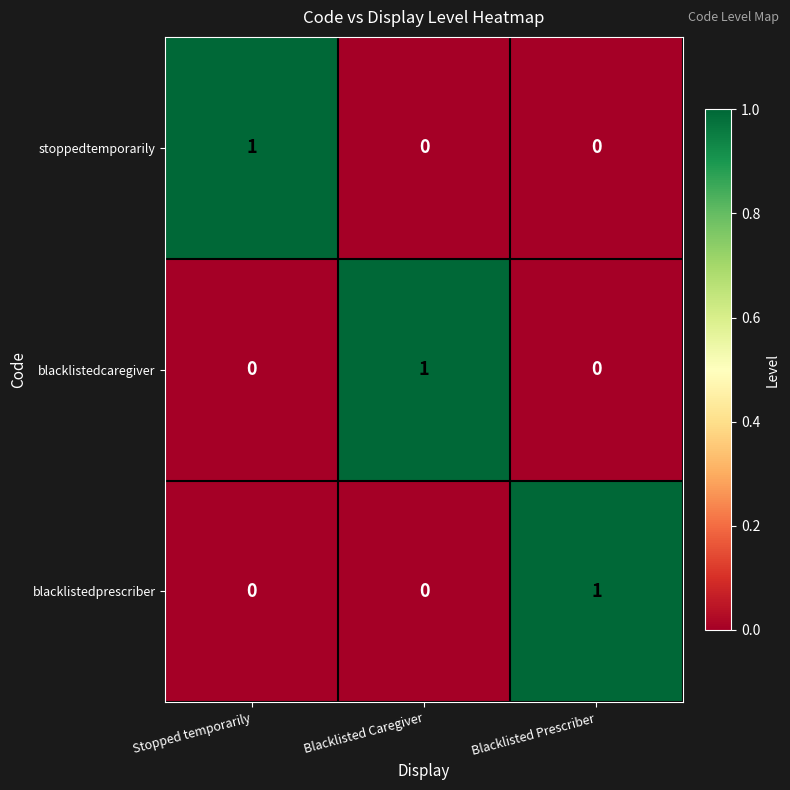

Reading left to right, extract all data points from this chart.

stoppedtemporarily: Stopped temporarily=1	Blacklisted Caregiver=0	Blacklisted Prescriber=0
blacklistedcaregiver: Stopped temporarily=0	Blacklisted Caregiver=1	Blacklisted Prescriber=0
blacklistedprescriber: Stopped temporarily=0	Blacklisted Caregiver=0	Blacklisted Prescriber=1